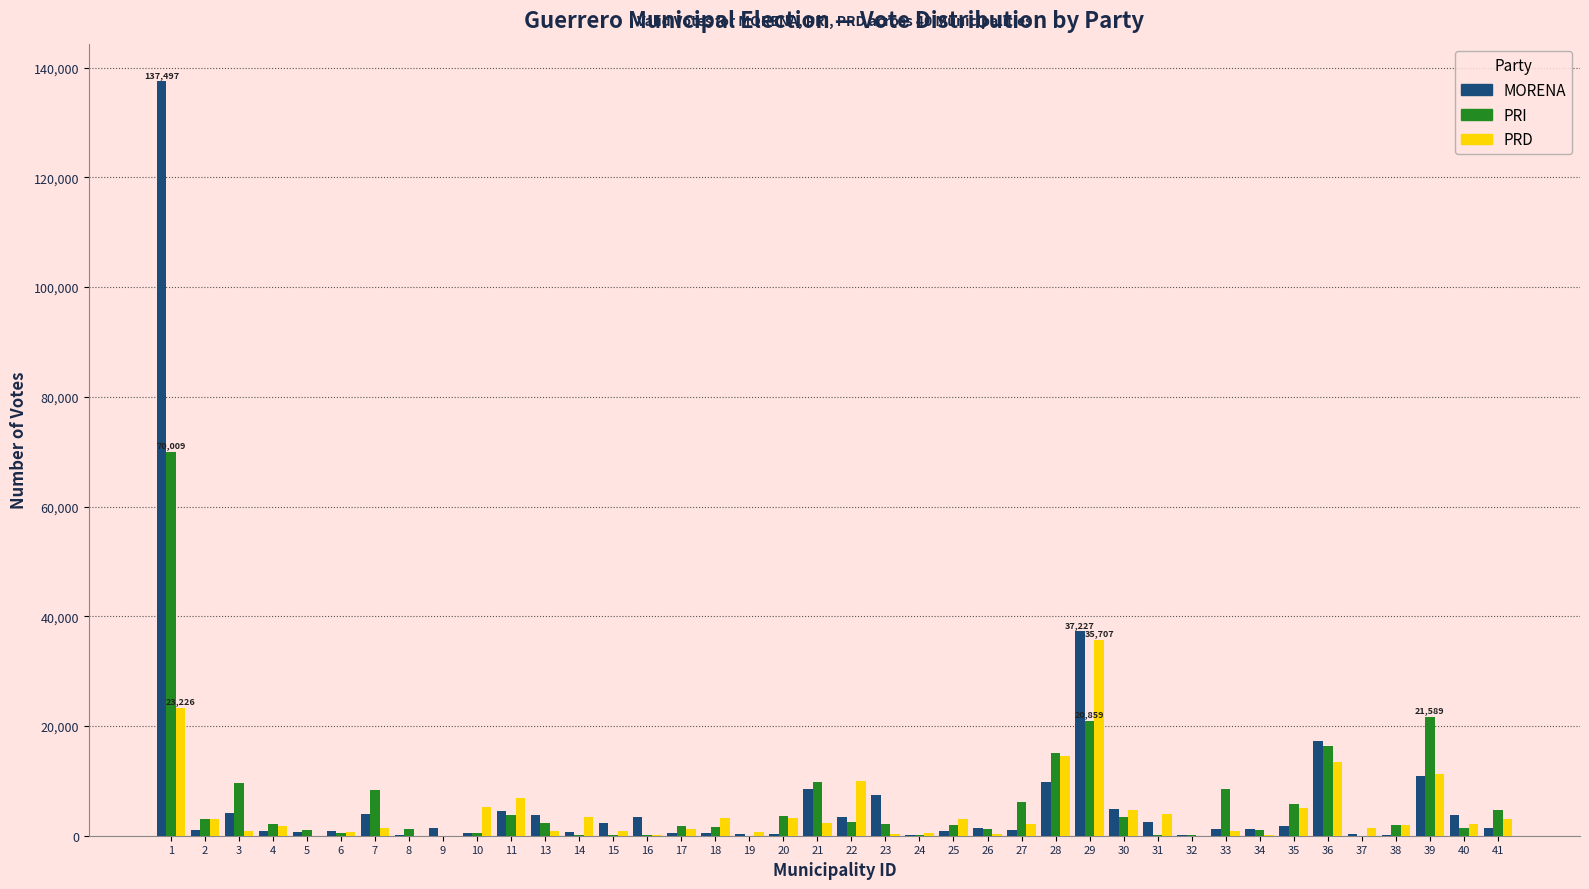

What is the maximum value shown in the chart?

137497